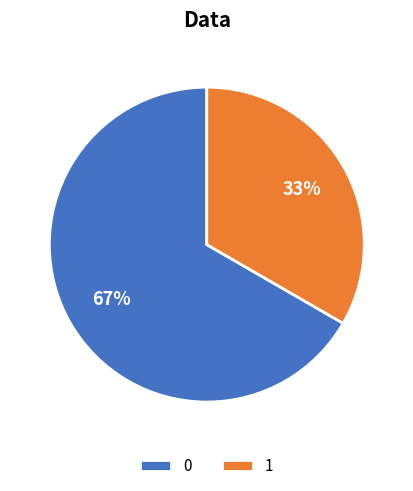

Count the number of slices in the pie.

2